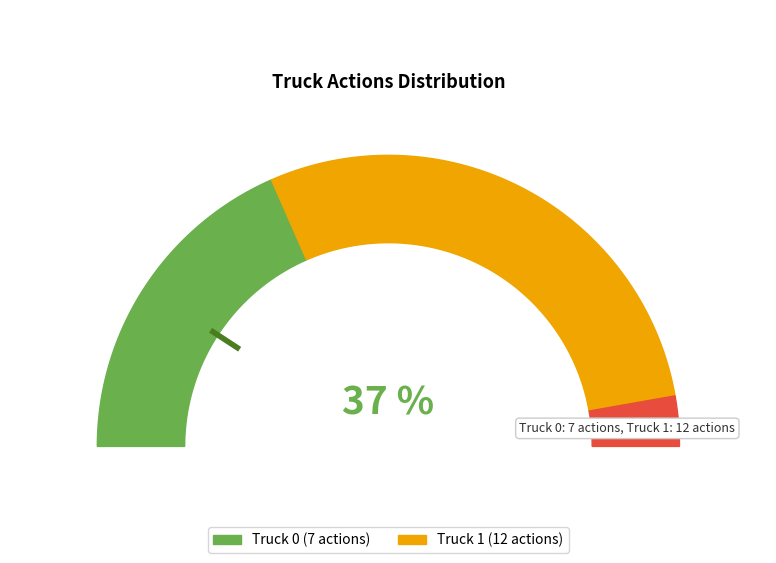

The Truck 1 slice represents 75% of the pie. True or false?

False